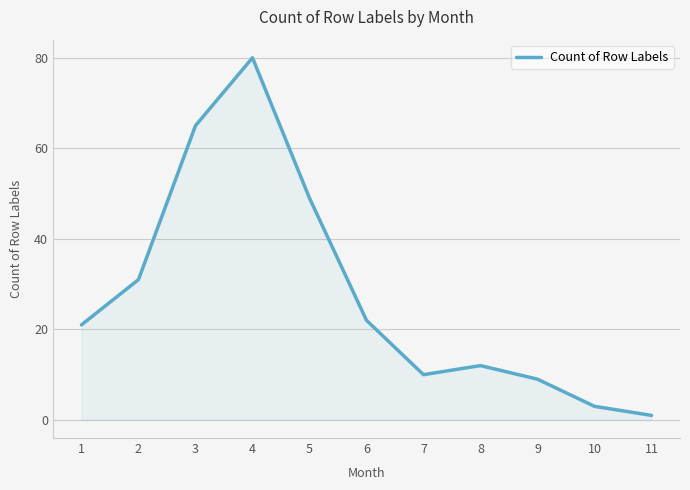

Where is the first local minimum?

7